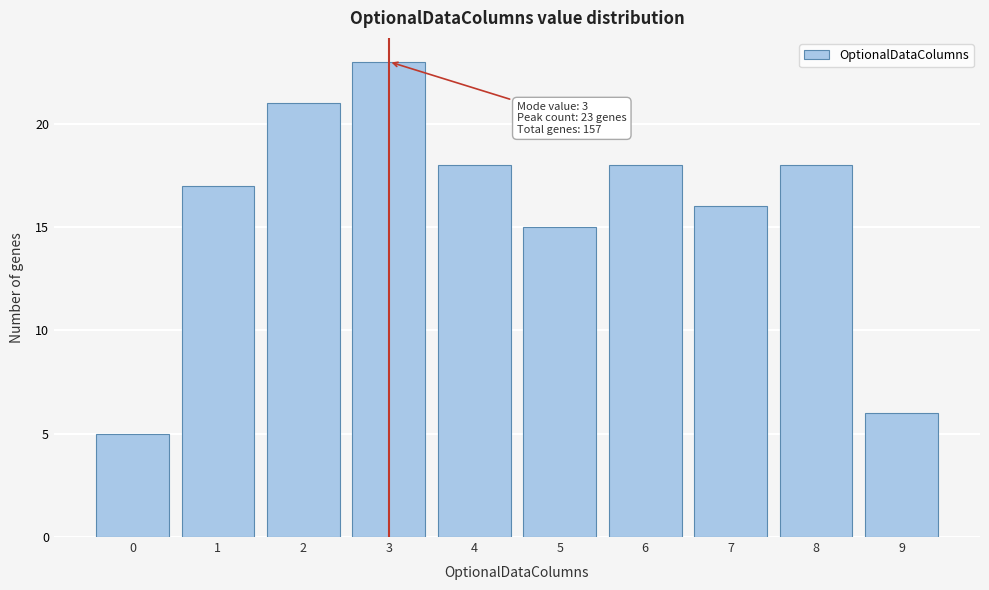

Reading left to right, what are all the values shown in this chart?

5	17	21	23	18	15	18	16	18	6